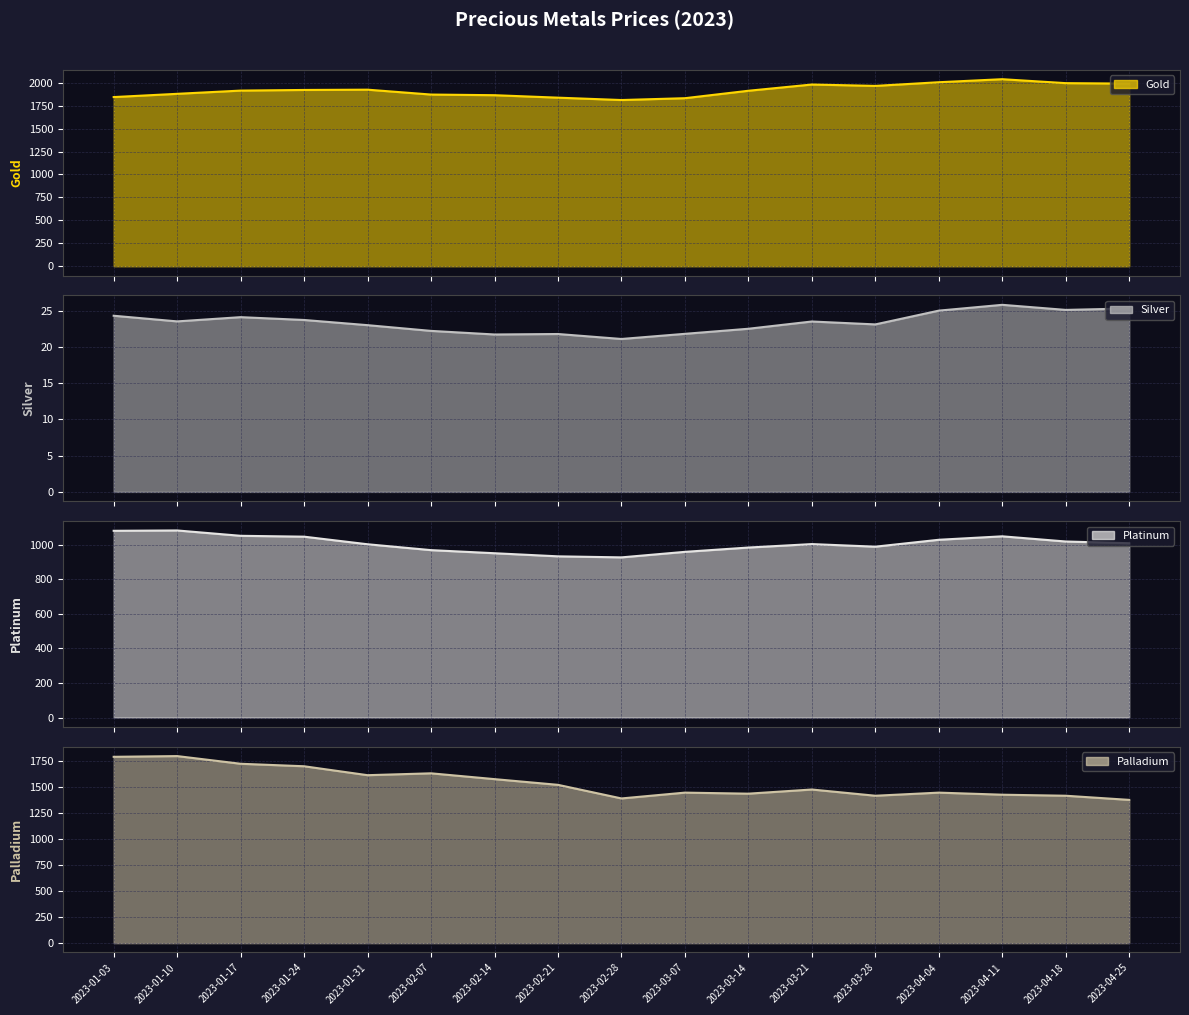

True or false: Gold line and Palladium line intersect in this chart.

False